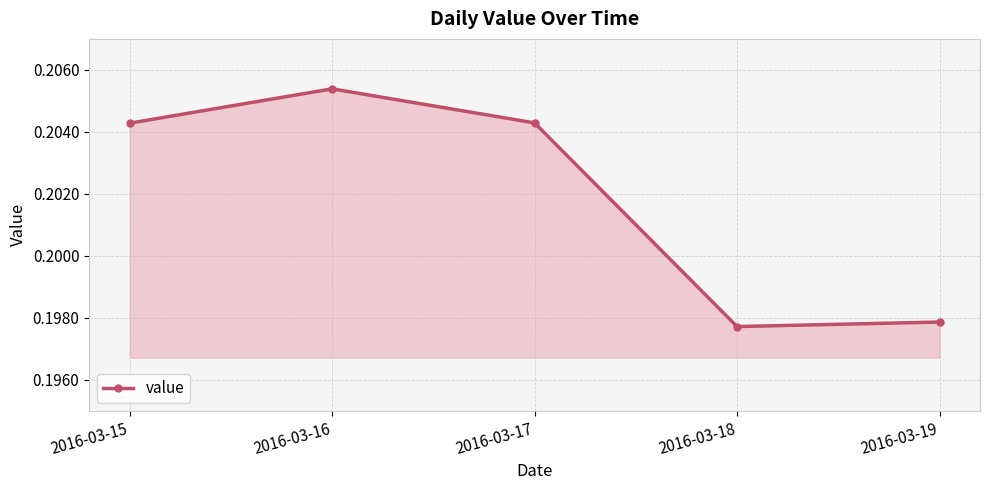

Which has a higher value, 2016-03-15 or 2016-03-18?

2016-03-15